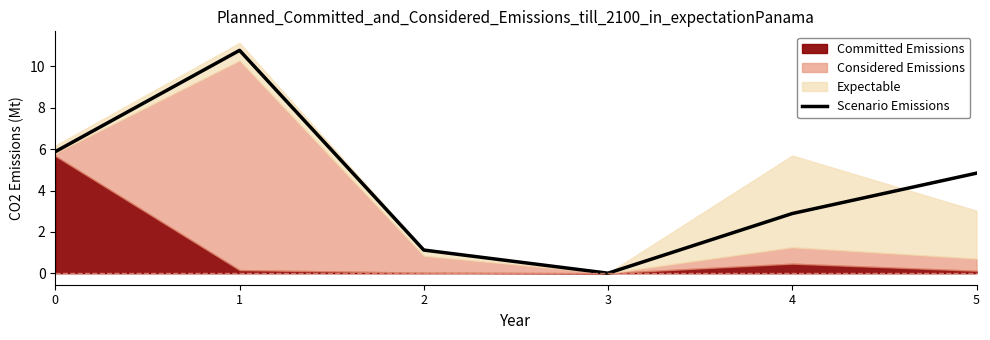

What is the sum of all values?

25.5